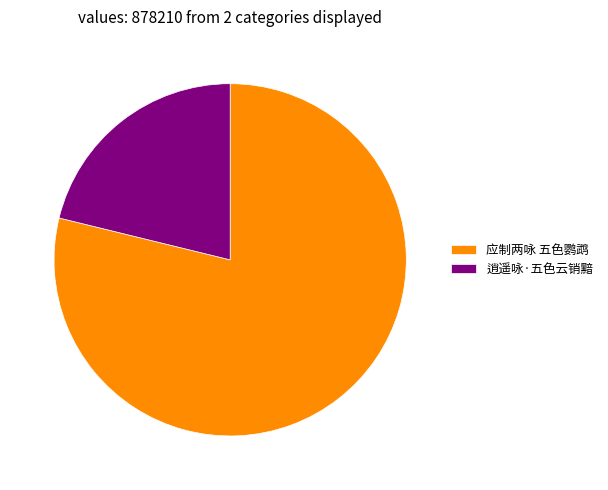

Is there any slice that represents more than half of the pie?

Yes